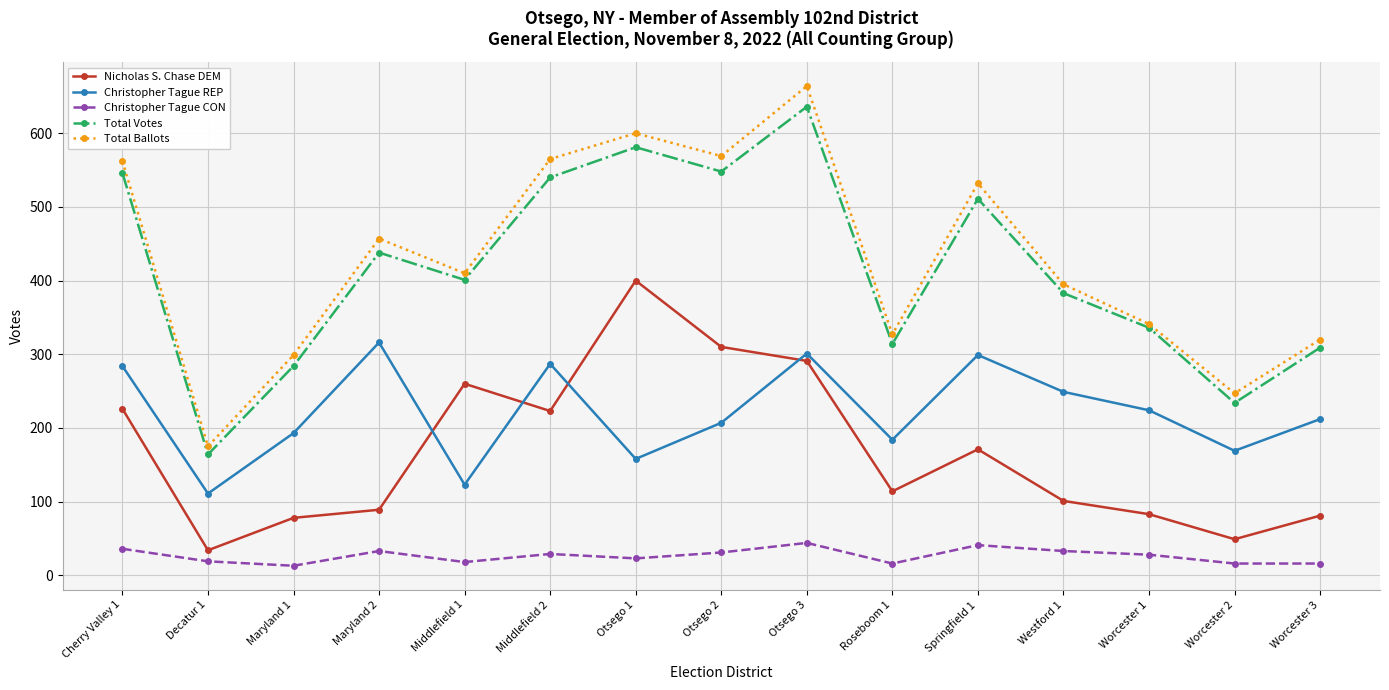

Is it true that Christopher Tague REP equals 249 at Westford 1?

True